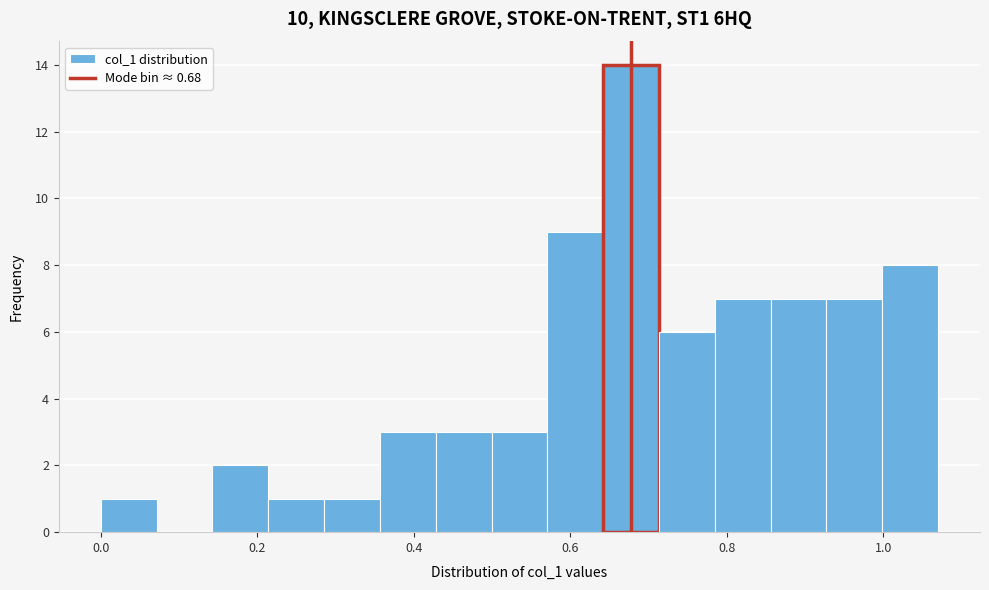

Read against the x-axis, roughly where is the centre of the tallest bar?

0.68